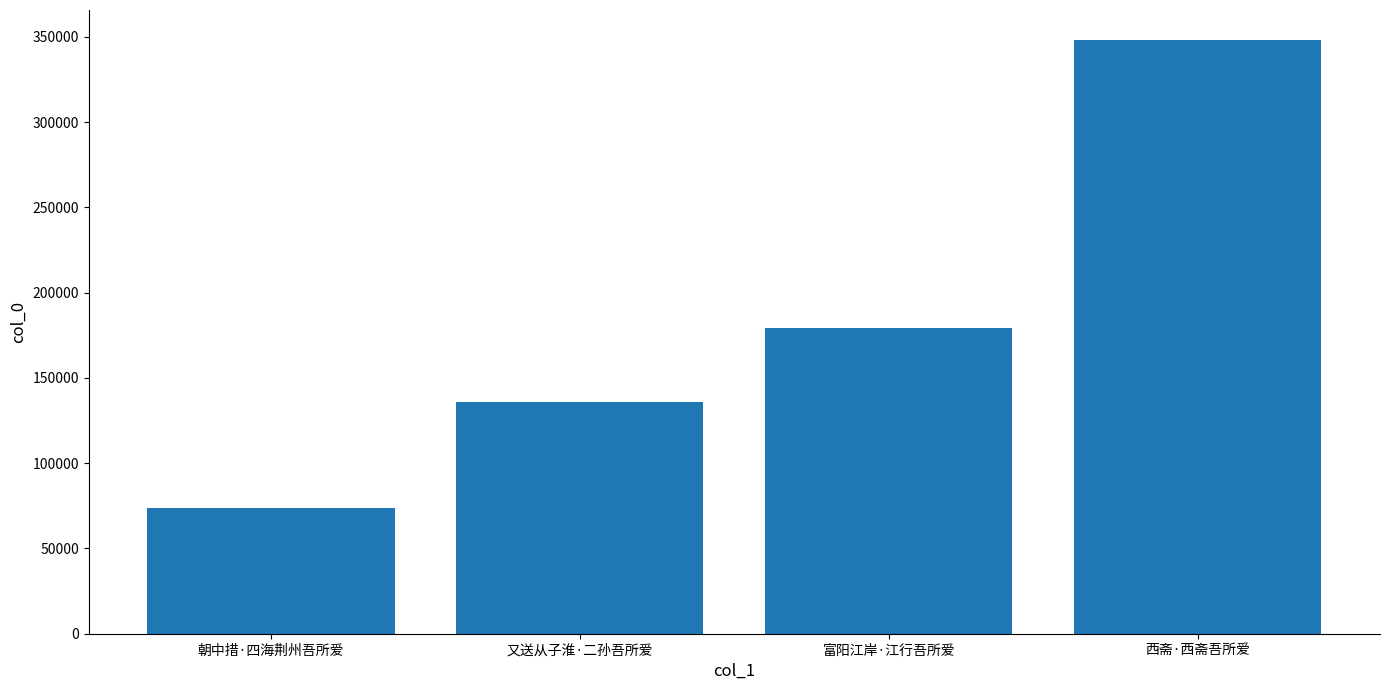

What is the smallest value displayed?

73839